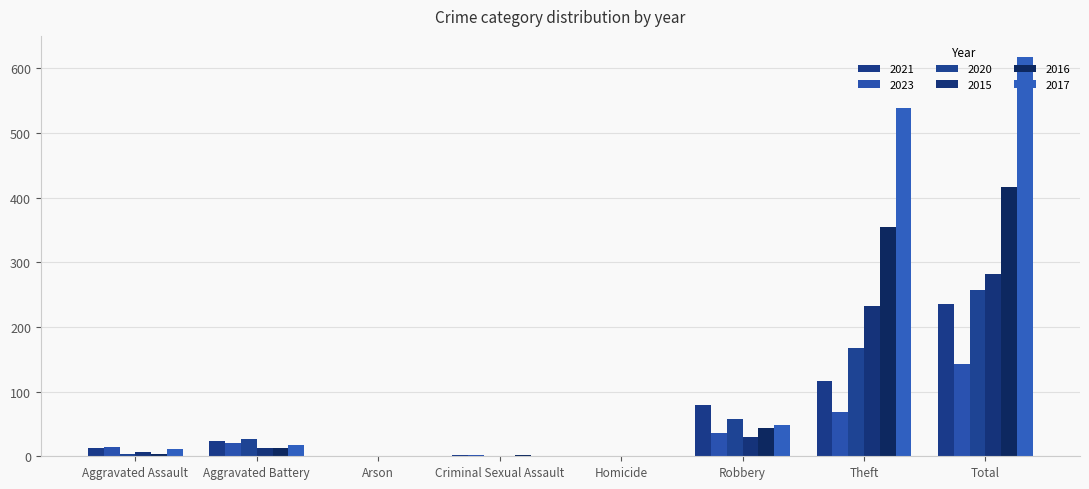

True or false: 2016 has a value of 0 at Arson.

True